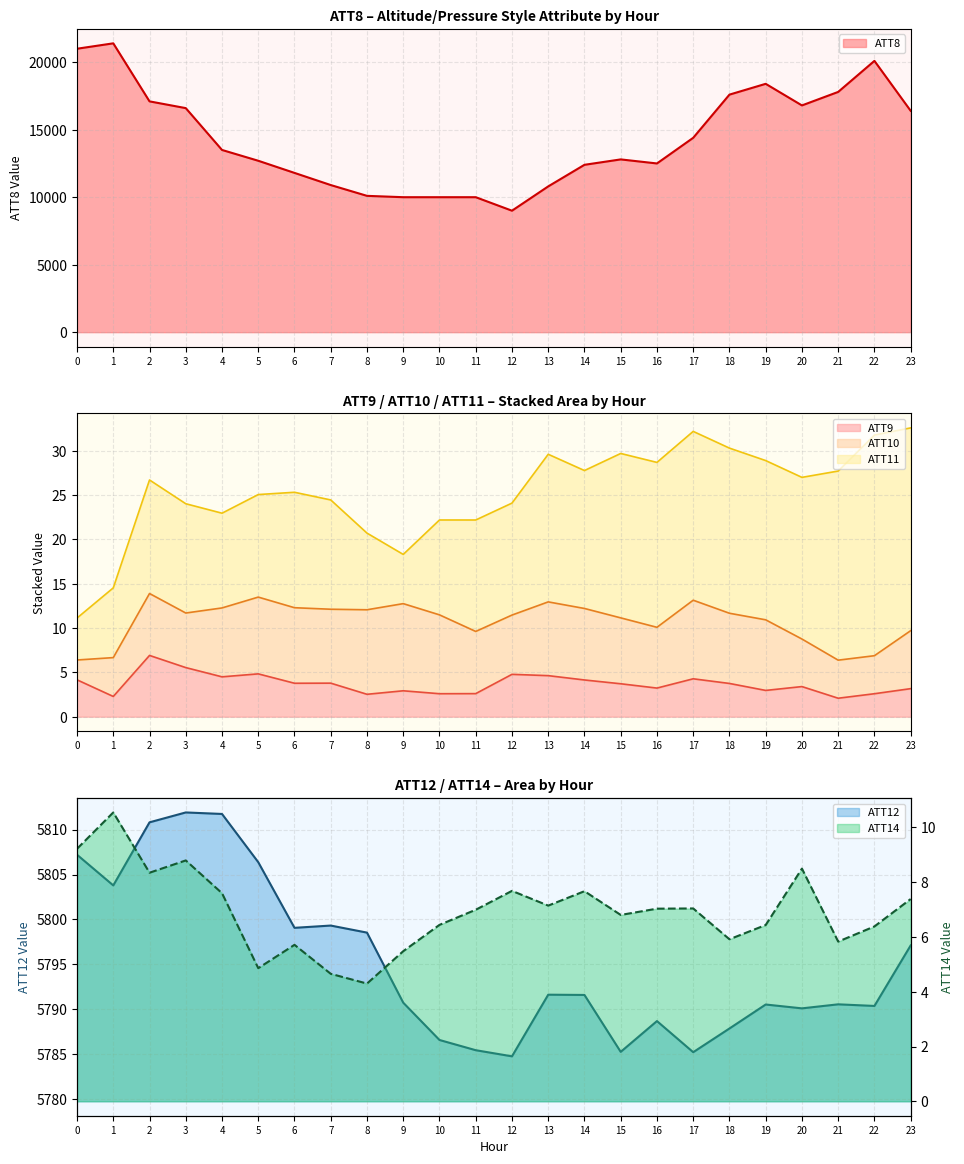

True or false: ATT8 has a value of 15767.7 at 10.

False